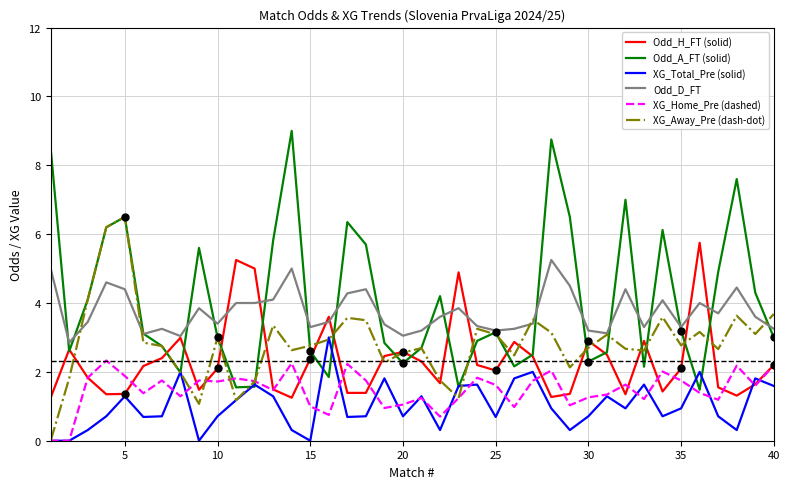

What is the maximum value for Odd_H_FT (solid)?

5.8